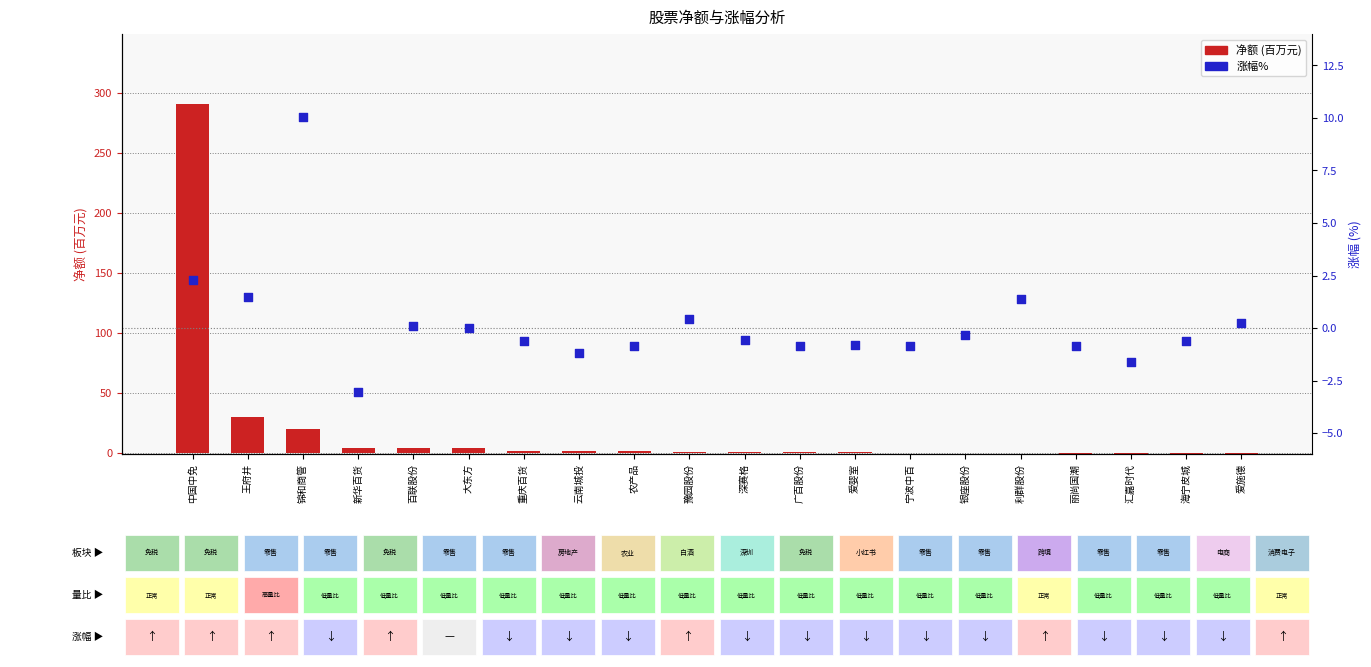

At which category is the sum across all series the highest?

中国中免